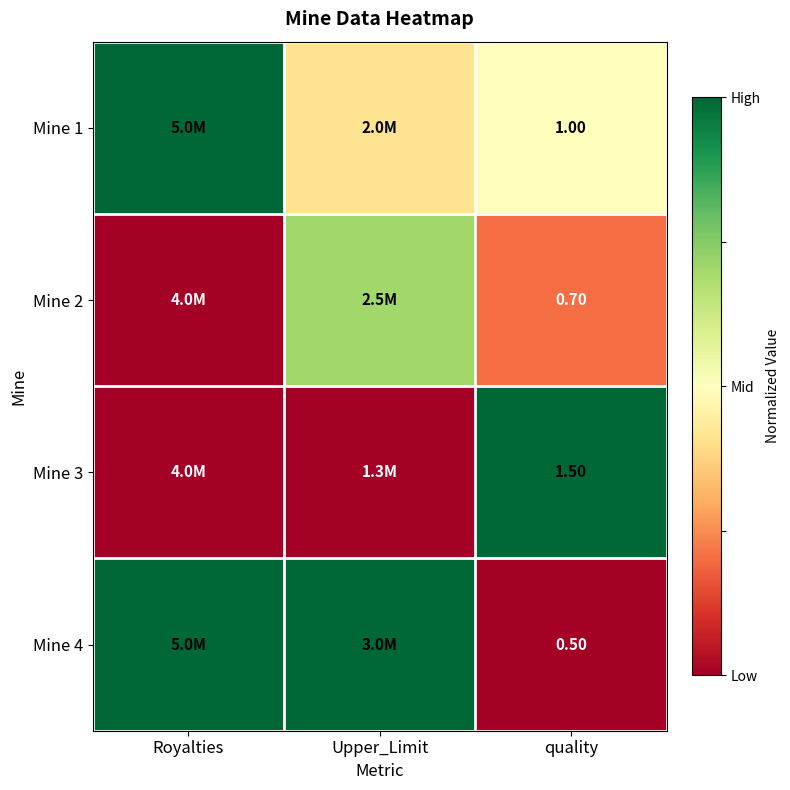

Count the number of data series in this chart.

4